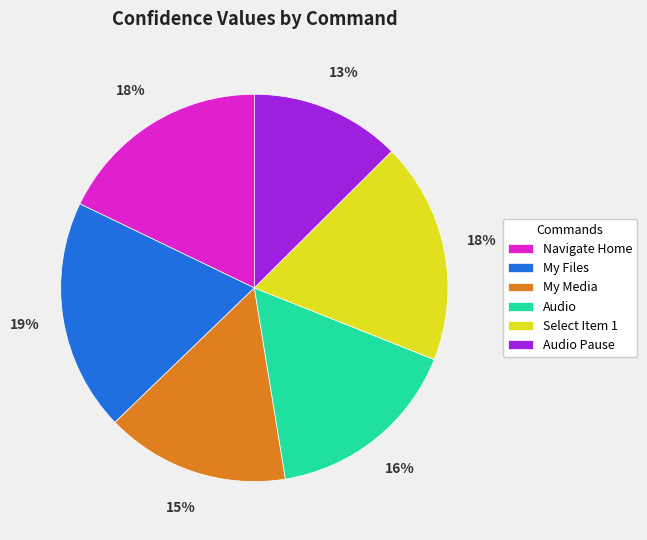

What is the ratio of the value at Audio Pause to the value at Navigate Home?

0.7